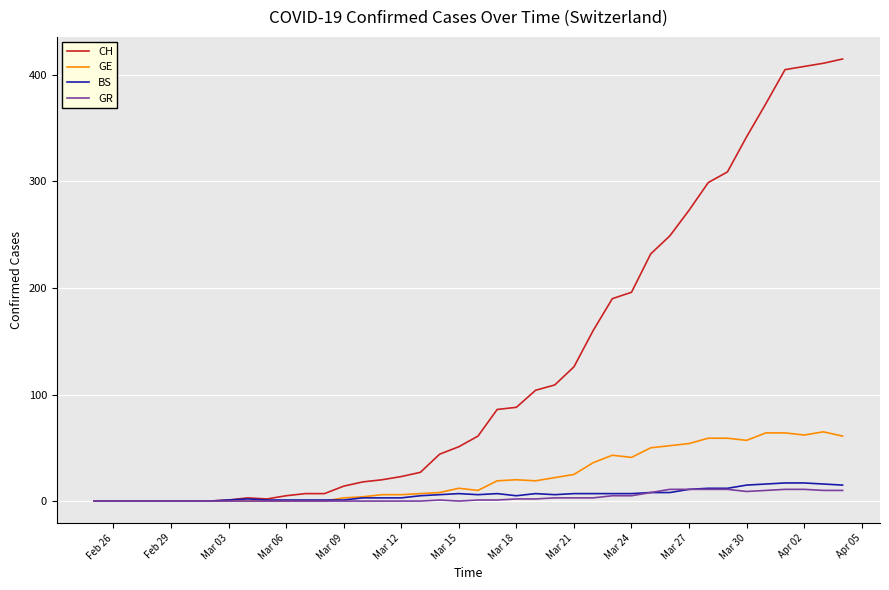

What is the greatest value displayed?

415